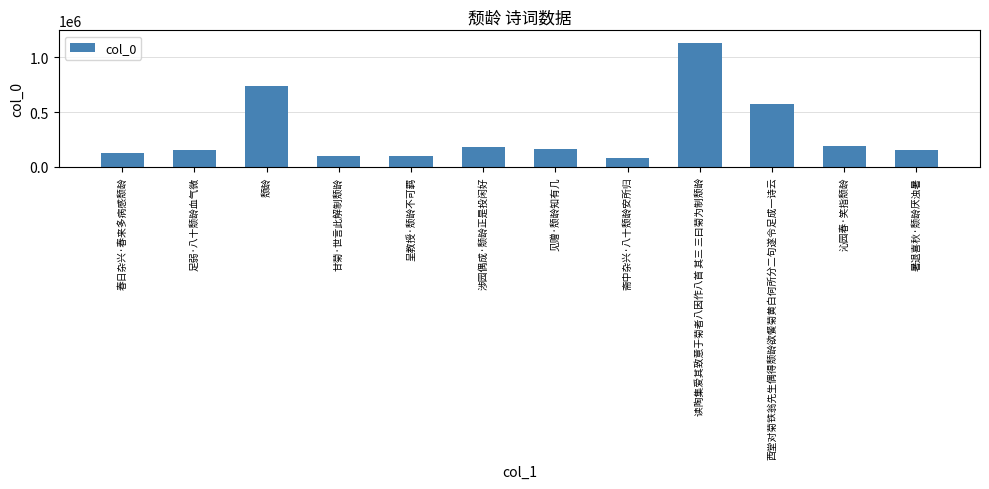

What value does the data have at 甘菊·世言此解制颓龄, to the nearest 50?

103250